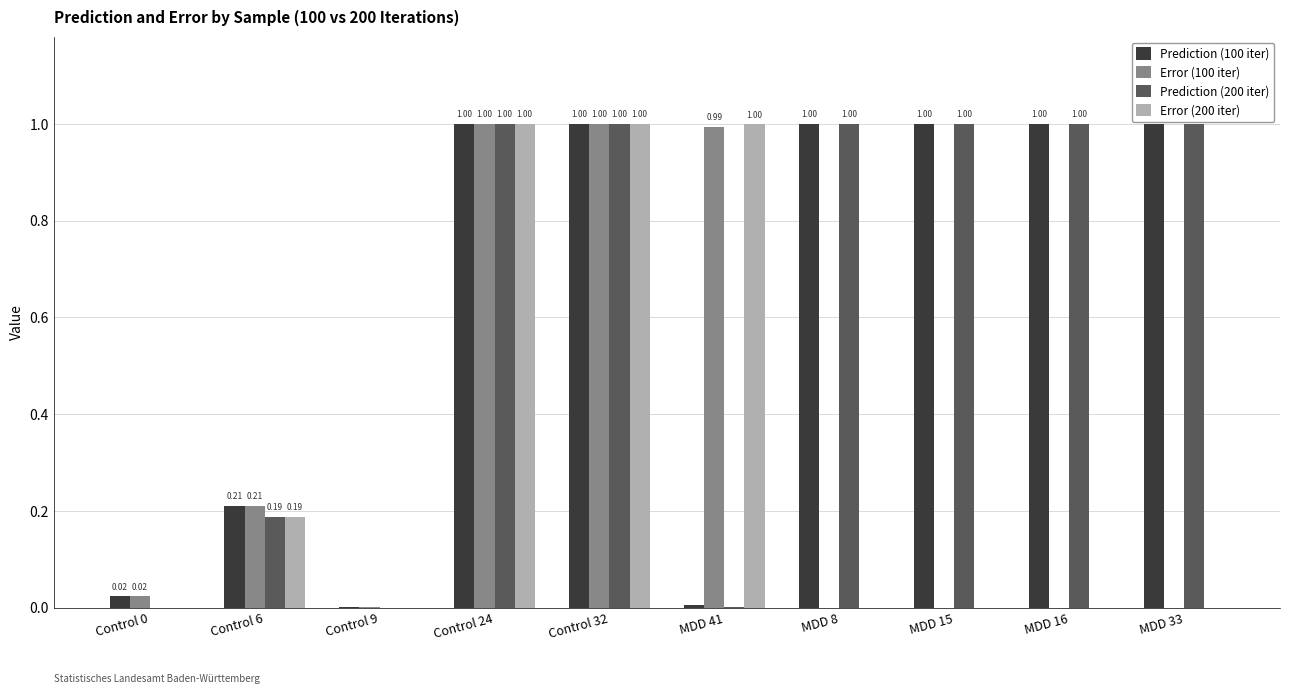

Is the value of Prediction (100 iter) at Control 32 greater than the value of Error (100 iter) at Control 9?

Yes